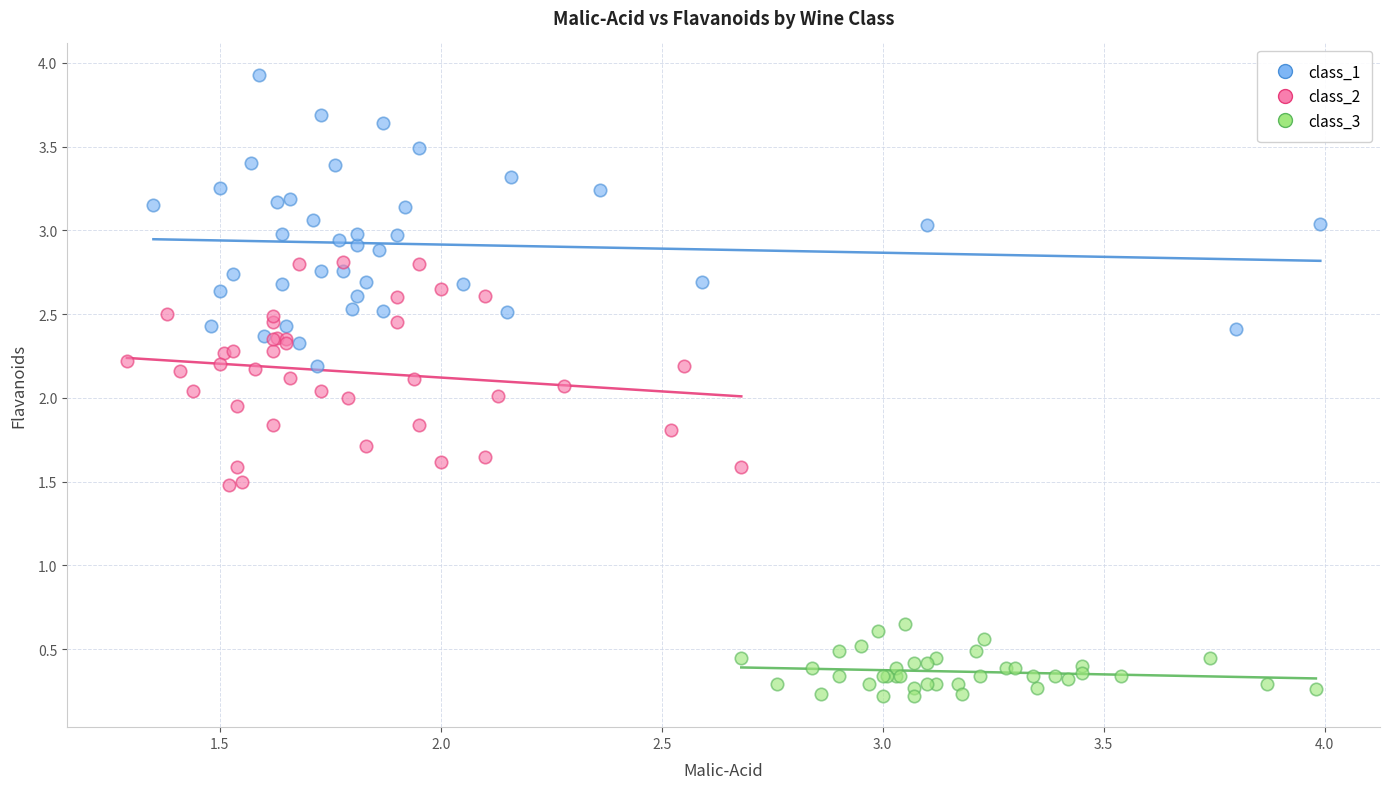

Which series reaches the maximum Y coordinate?

class_1